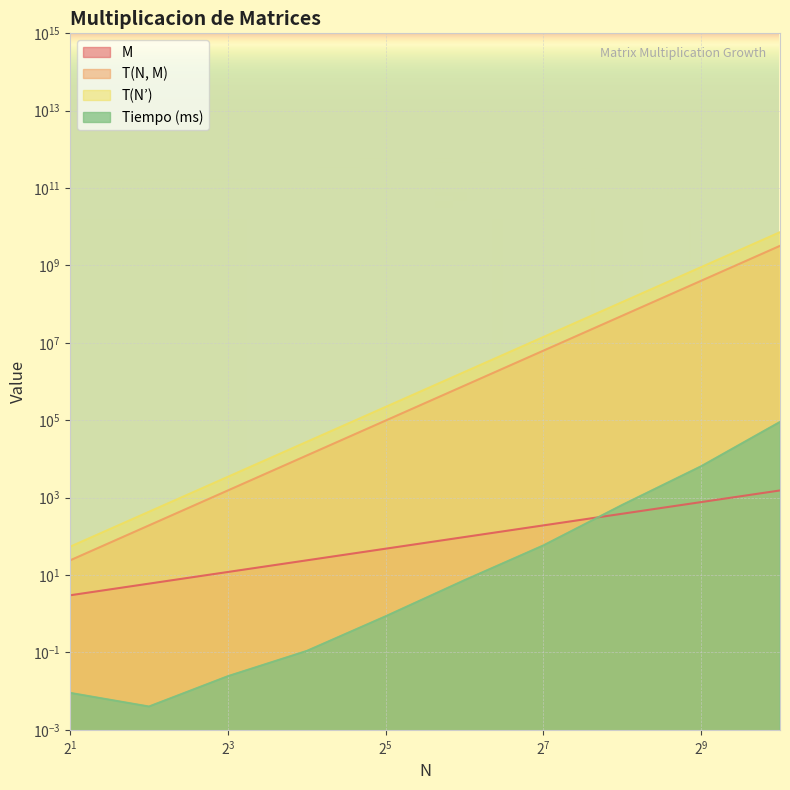

How many lines are shown in the chart?

4